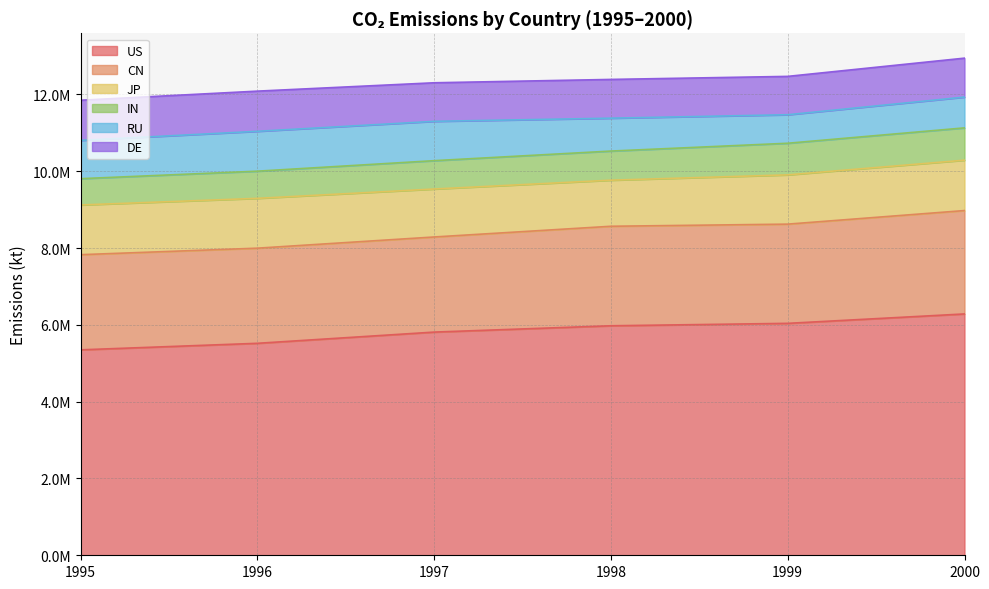

What is the value of the US point at the 6th from the left?

6284589.5